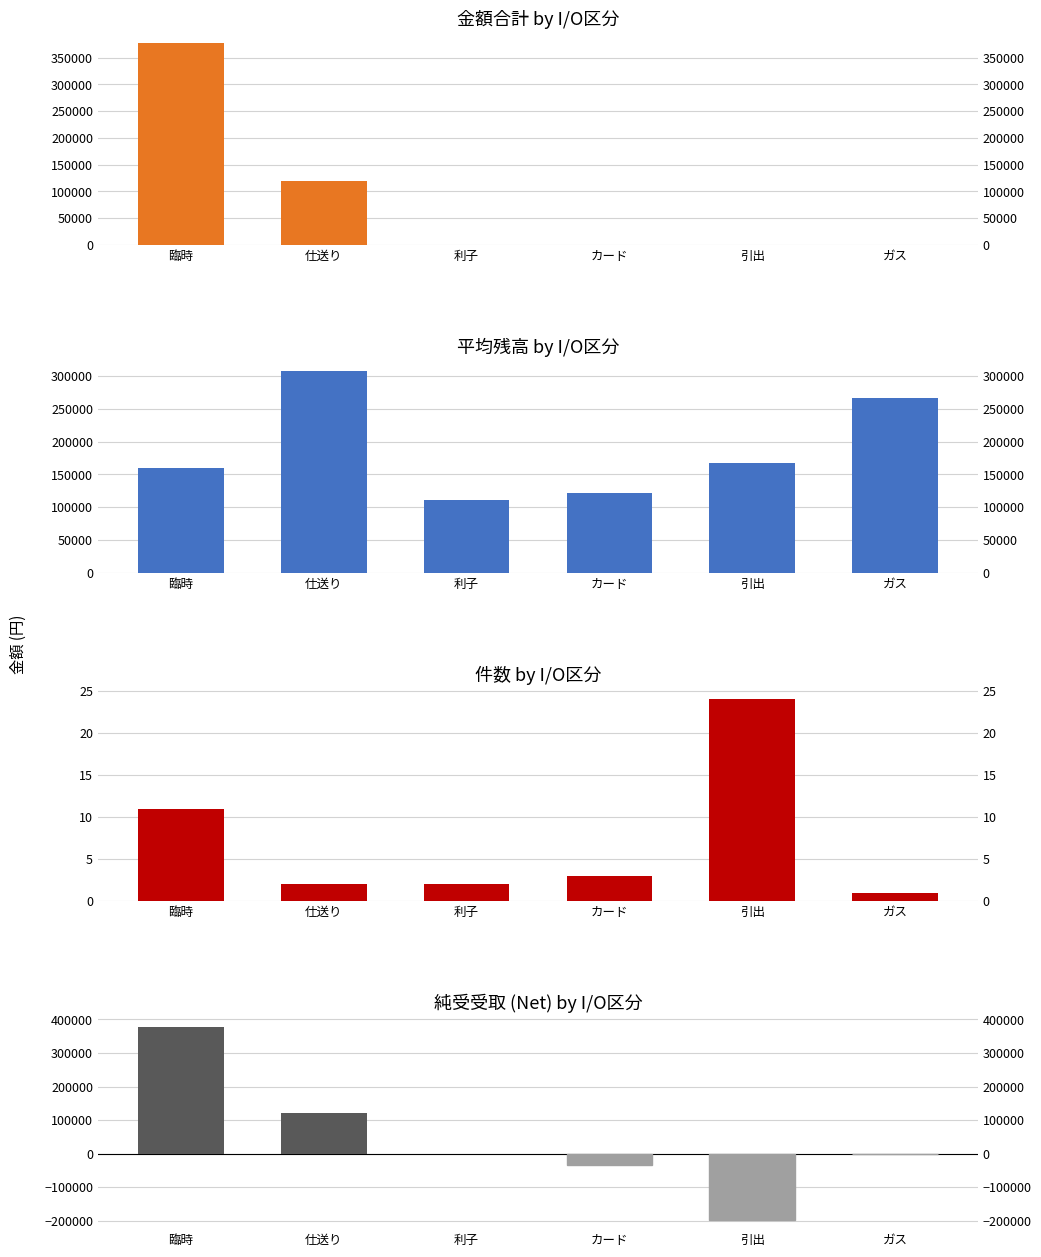

Count the number of categories in the chart.

6